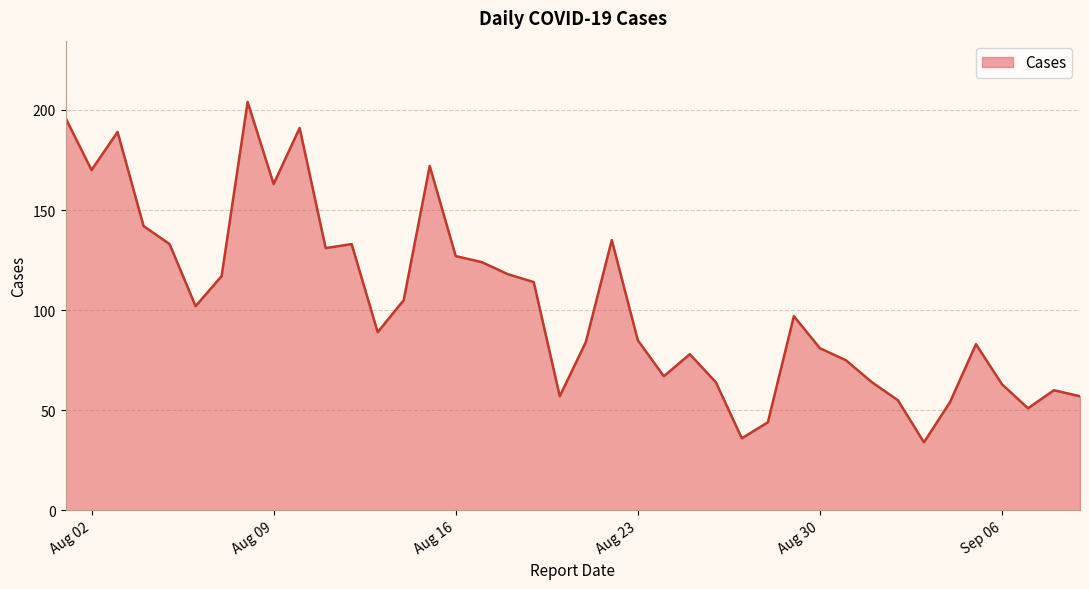

What is the smallest value displayed?

34